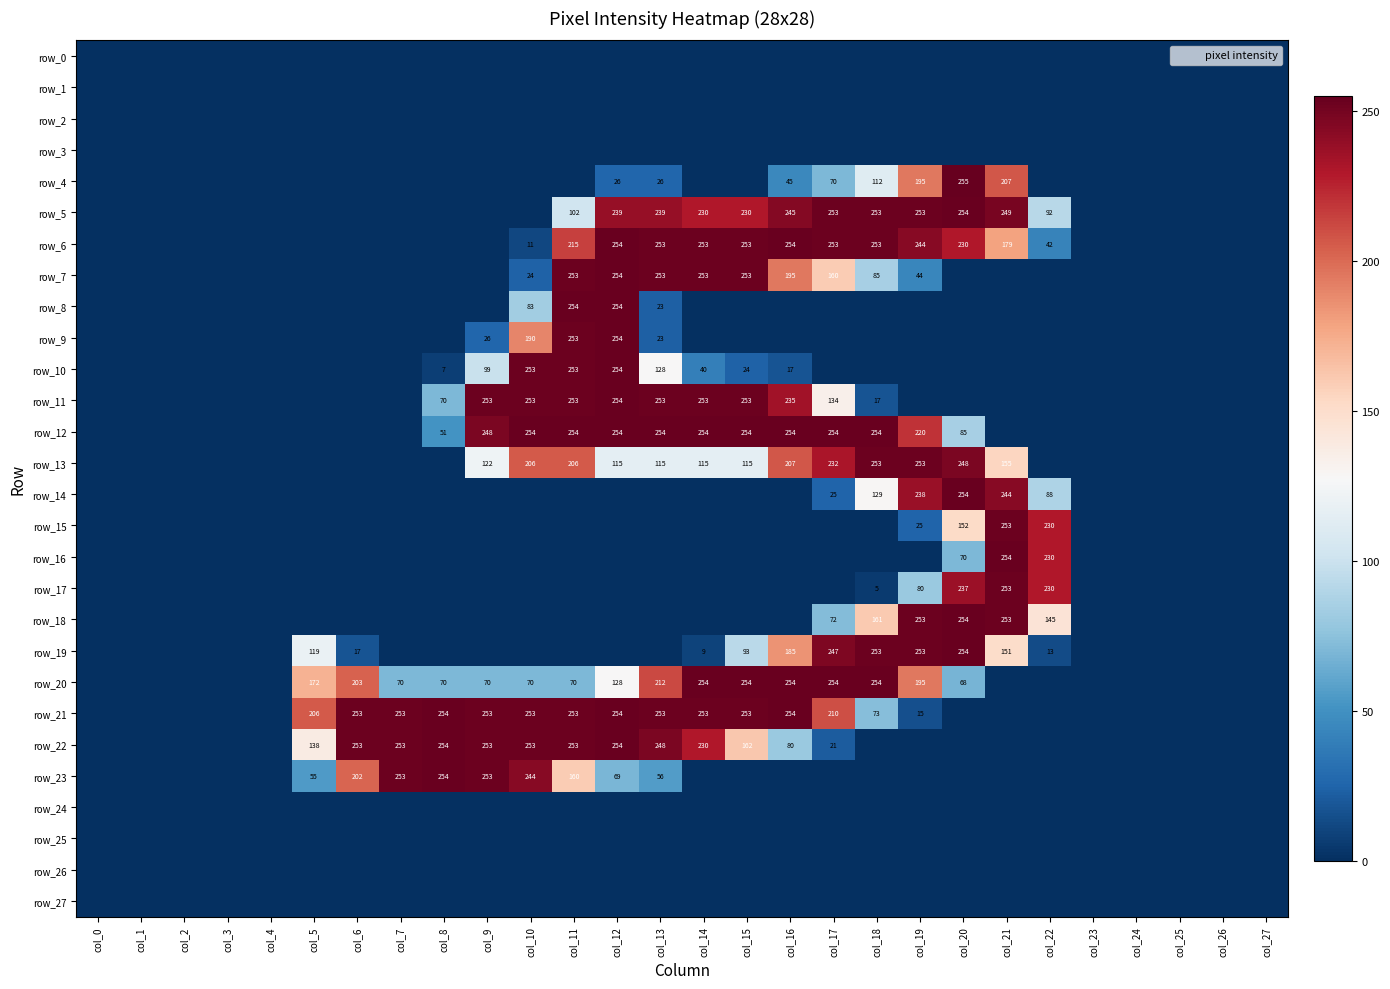

What is the sum of the row_19 values at col_23 and col_15?

93